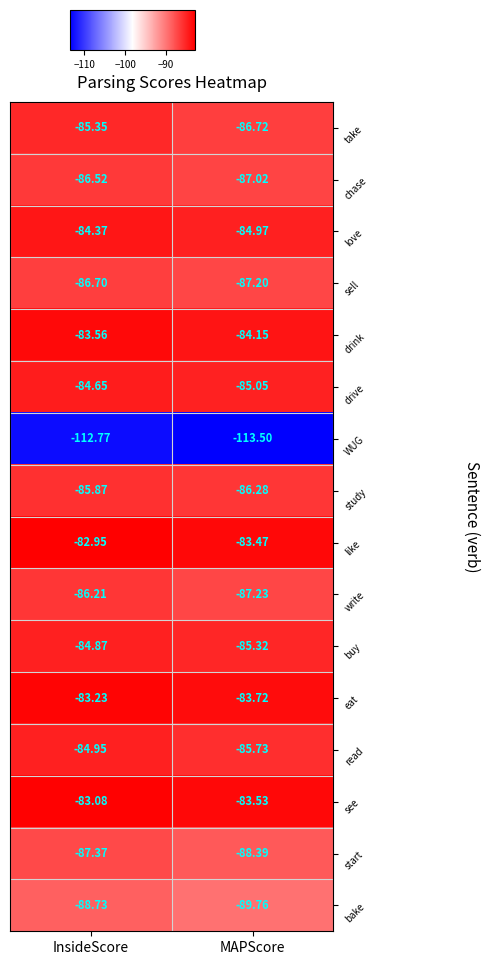

Where is read nearest to the value -85?

InsideScore